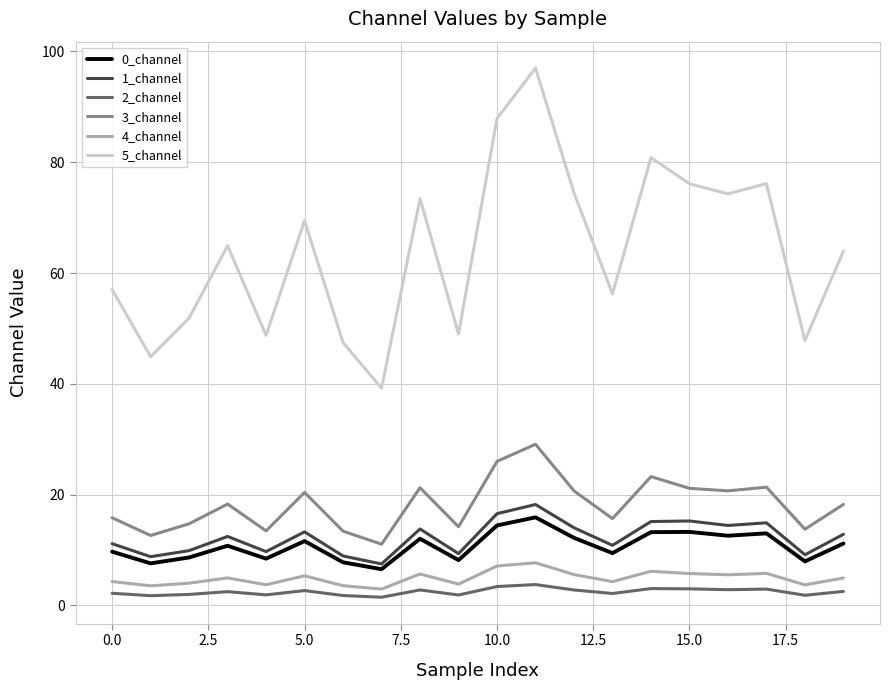

True or false: 1_channel has more than 0 points higher than both neighbors.

True